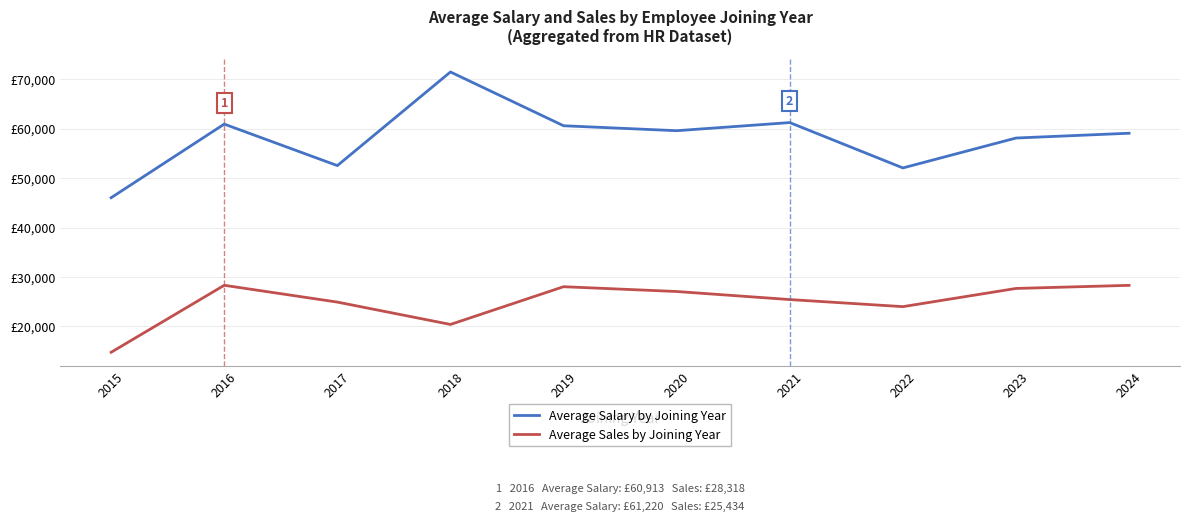

Does the chart have visible grid lines?

Yes